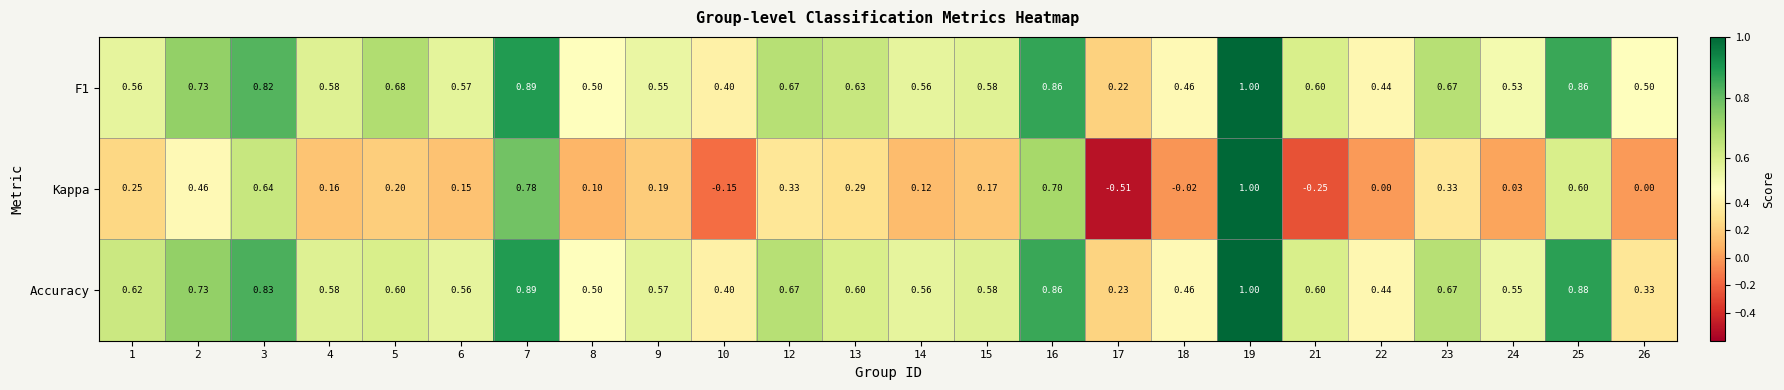

Which series has the widest spread of values?

Kappa